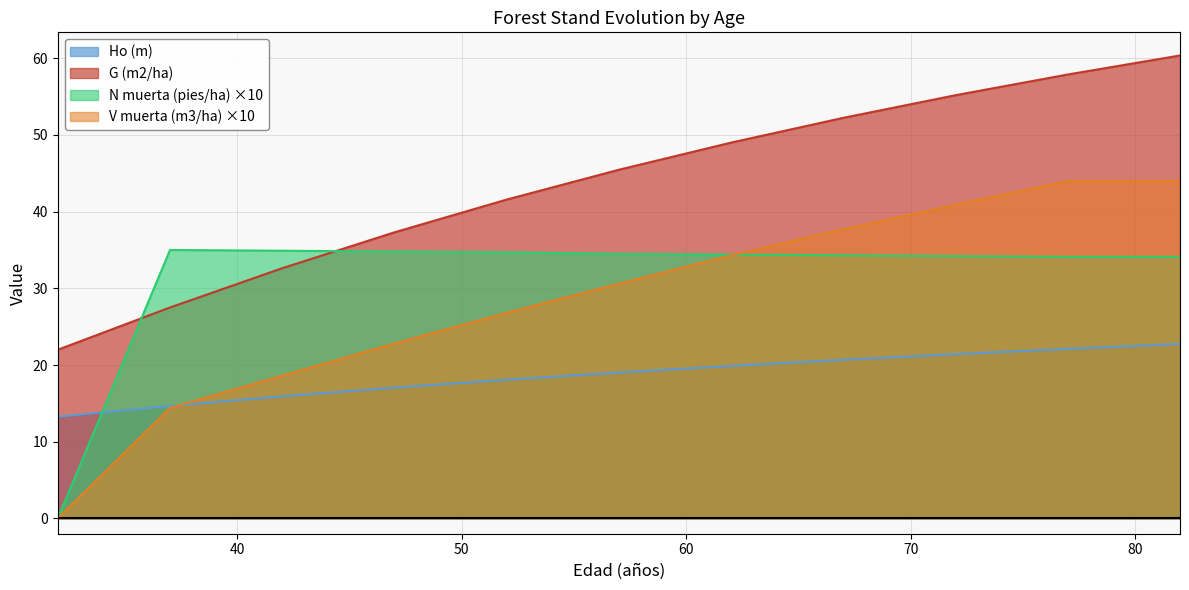

True or false: V muerta (m3/ha) and G (m2/ha) intersect in this chart.

False